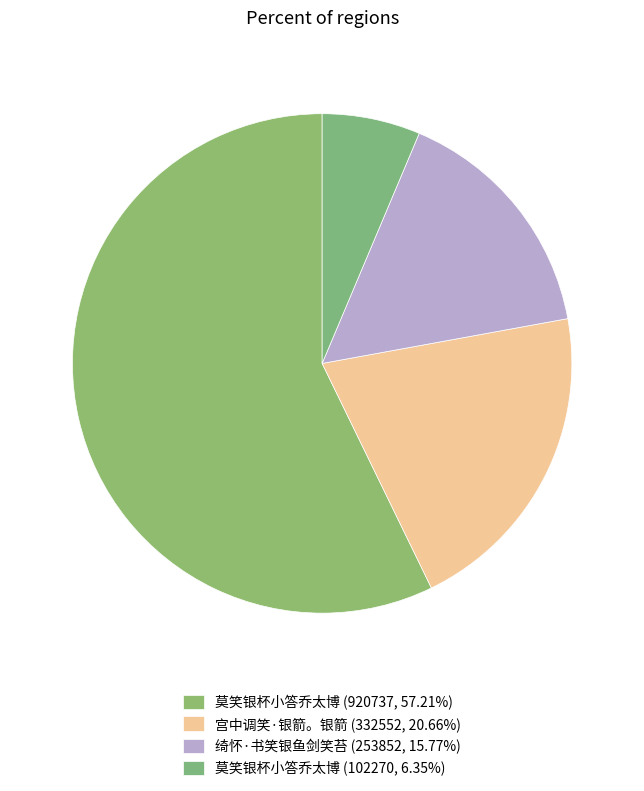

How many slices are in this pie chart?

4